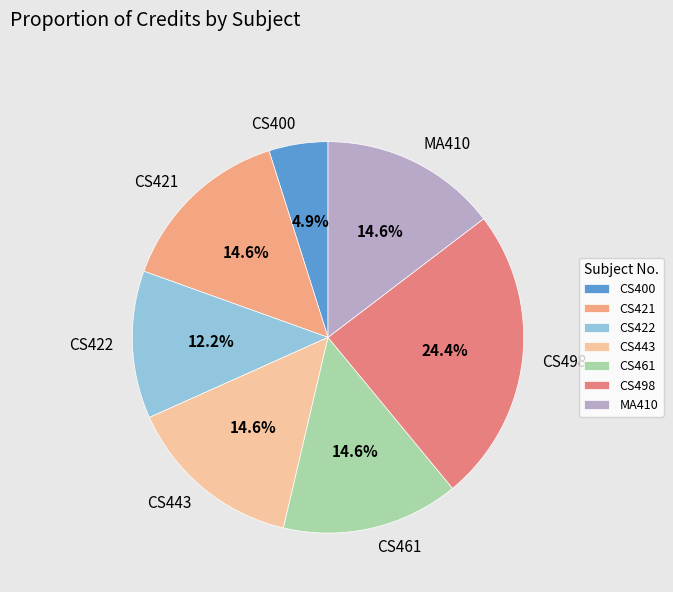

Do CS400 and CS422 together represent more than half of the pie?

No